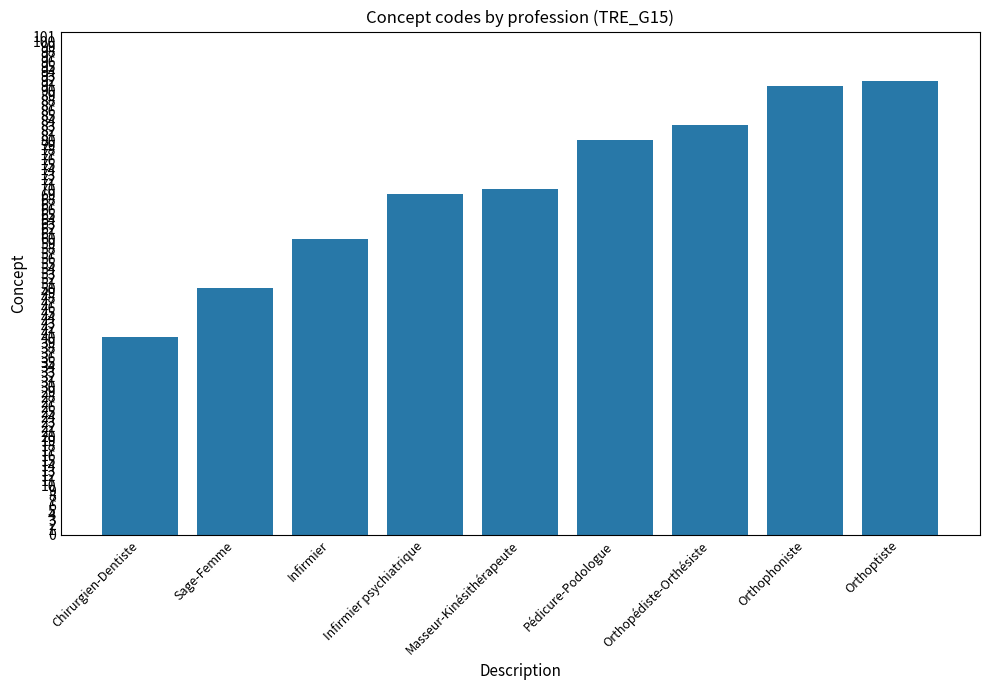

What is the average value?

71